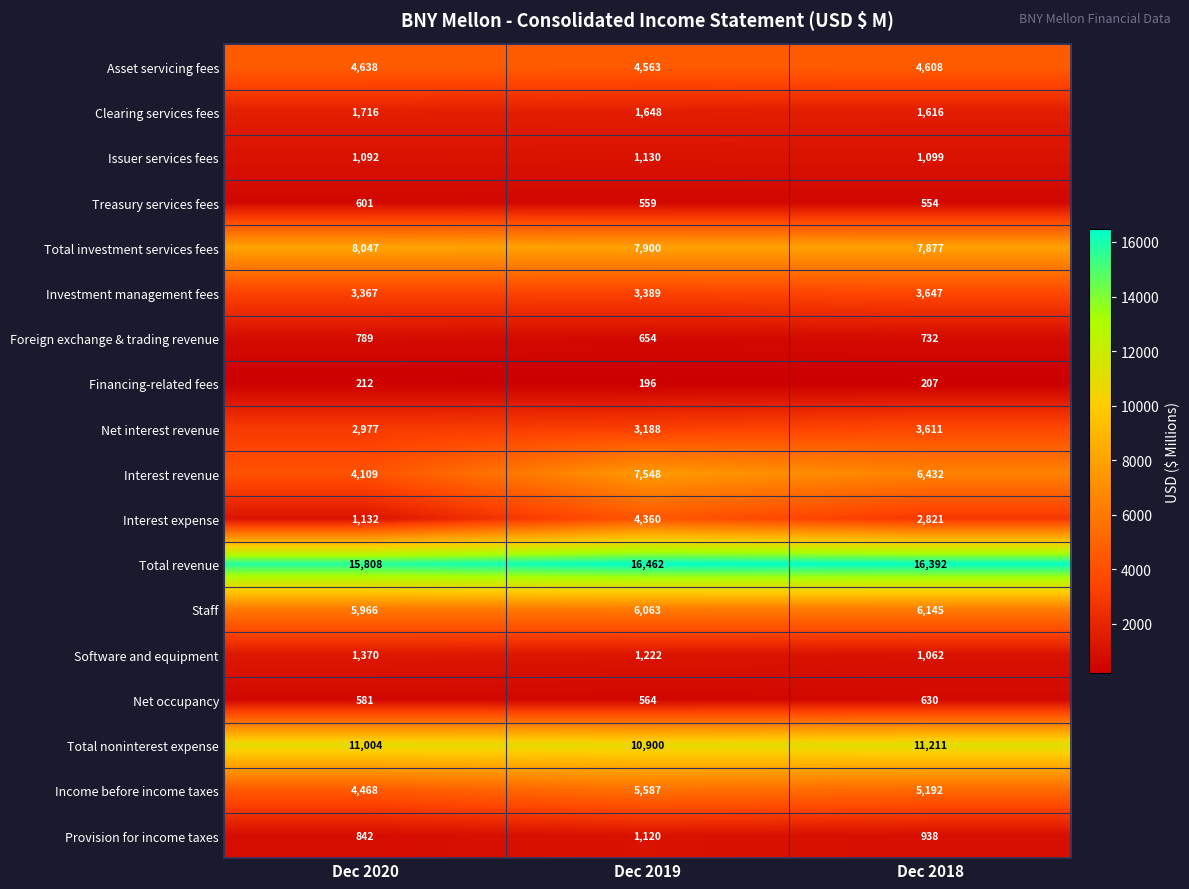

Which series changed the most between Dec 2020 and Dec 2018?

Interest revenue